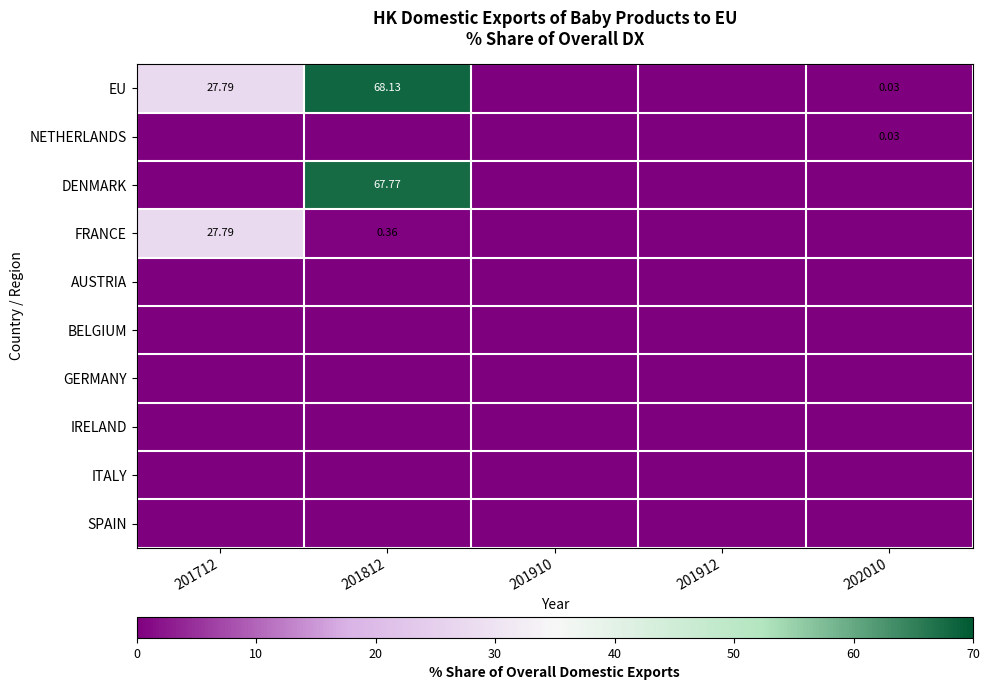

What is the maximum value shown in the chart?

68.1